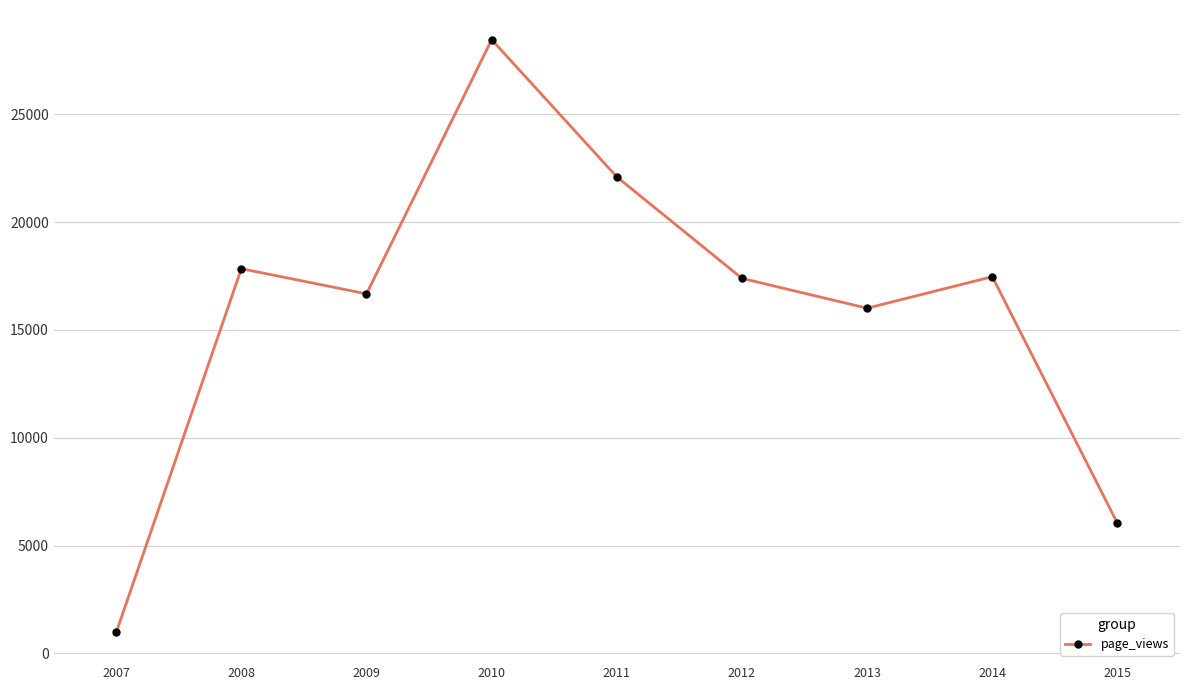

What is the sum of all values?

142921